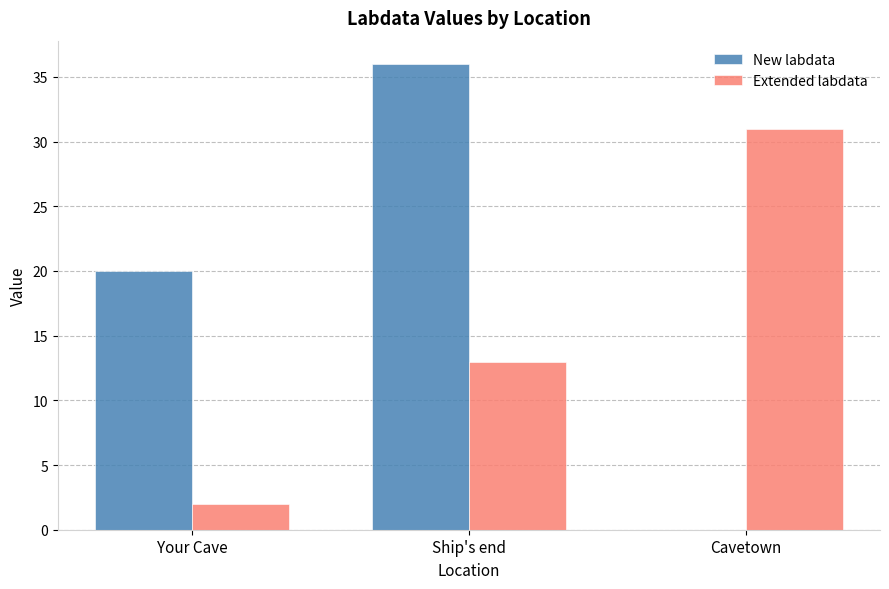

The value of Extended labdata at Cavetown is 31. True or false?

True